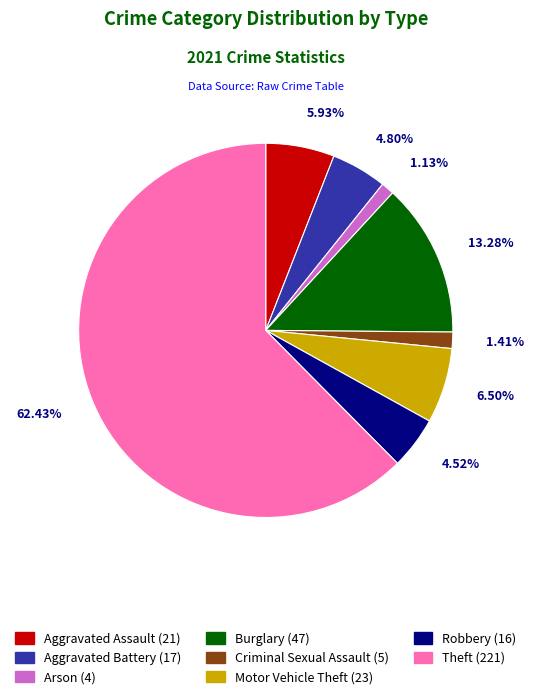

How many slices are in this pie chart?

8